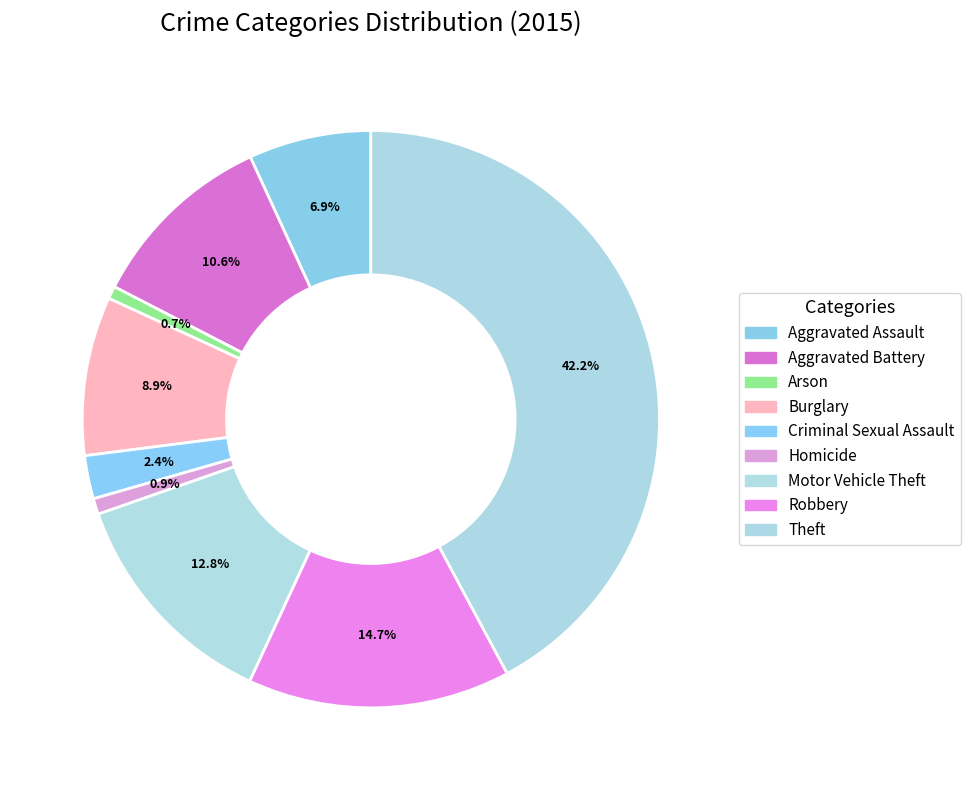

How many segments does this pie chart have?

9